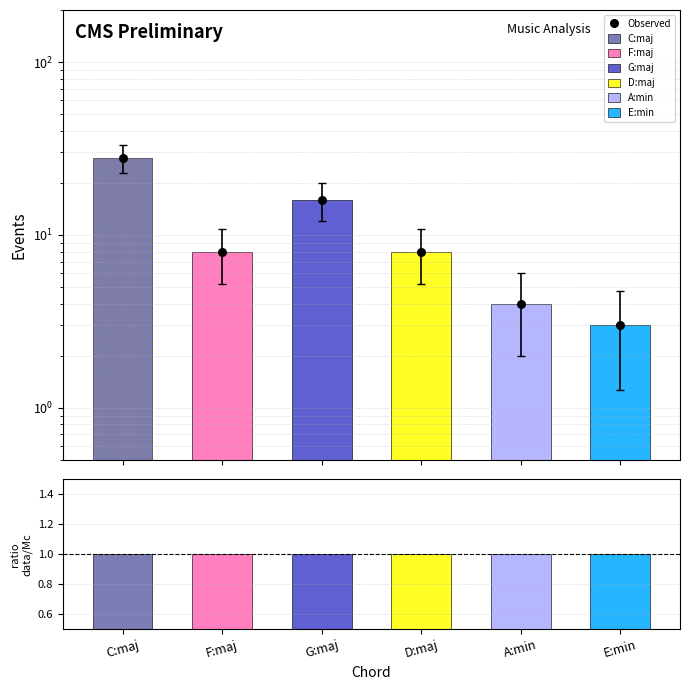

Which series has the largest total across all categories?

Observed